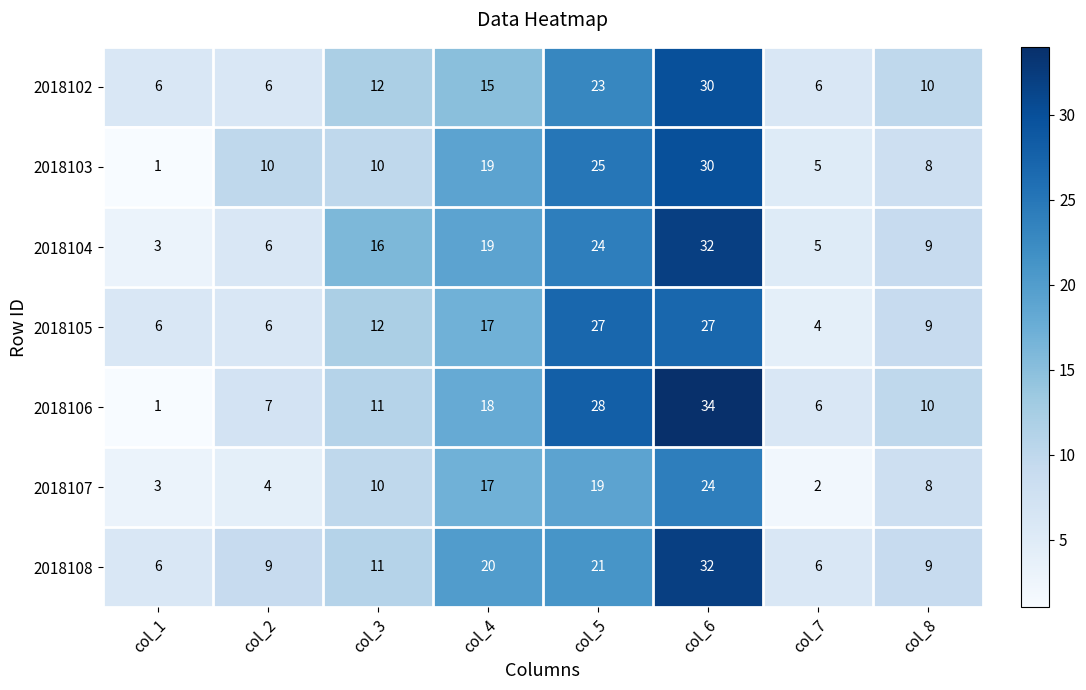

Which series has the largest total across all categories?

2018106